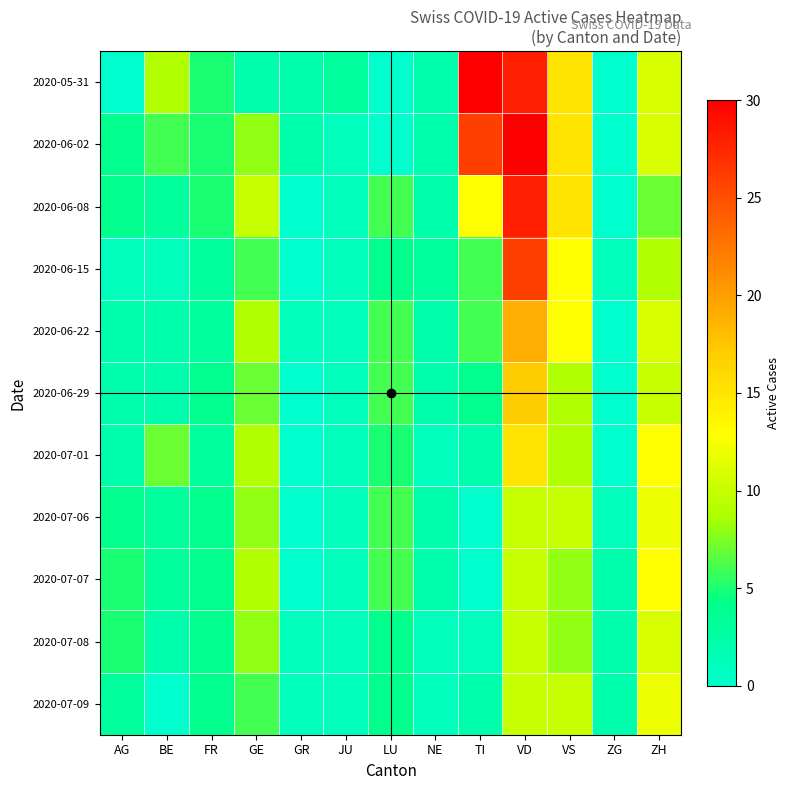

How many distinct data groups are displayed?

11